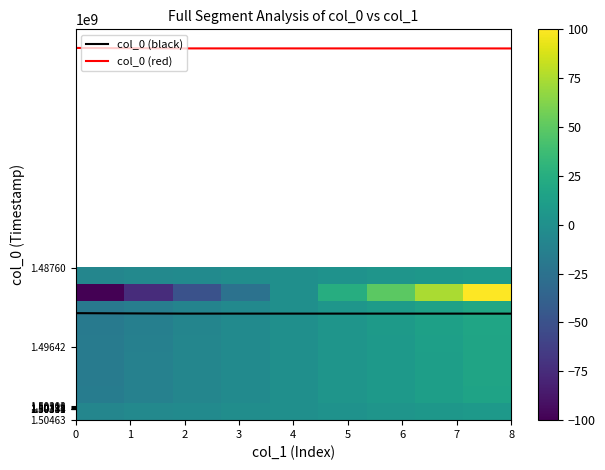

Which series has the widest spread of values?

col_0 (black)